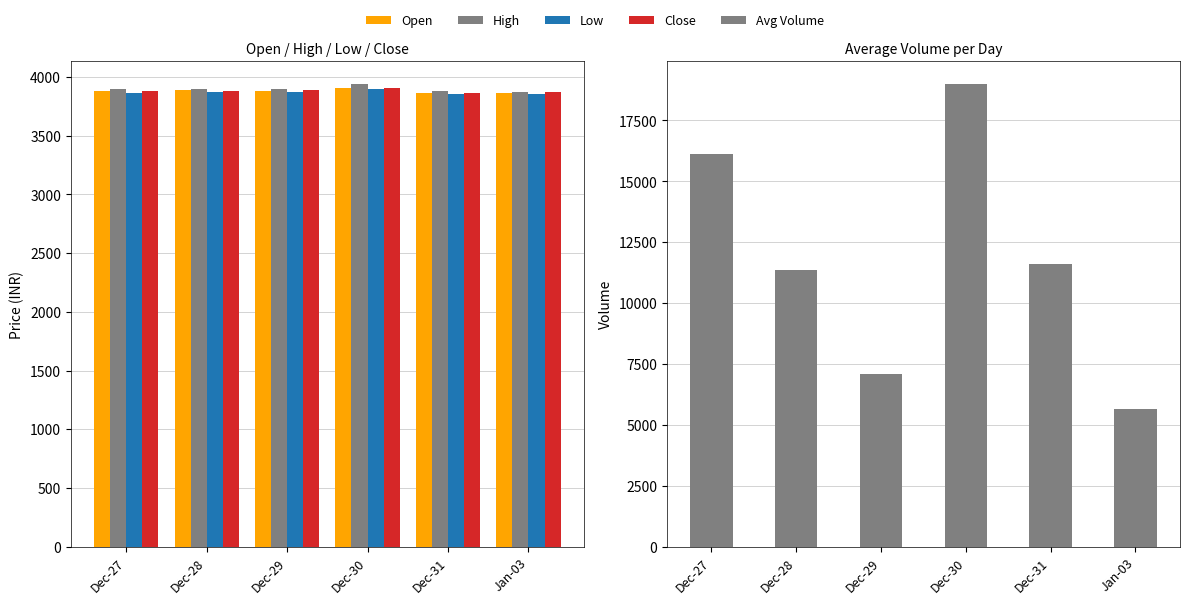

Which series changed the most between Dec-31 and Jan-03?

Avg Volume